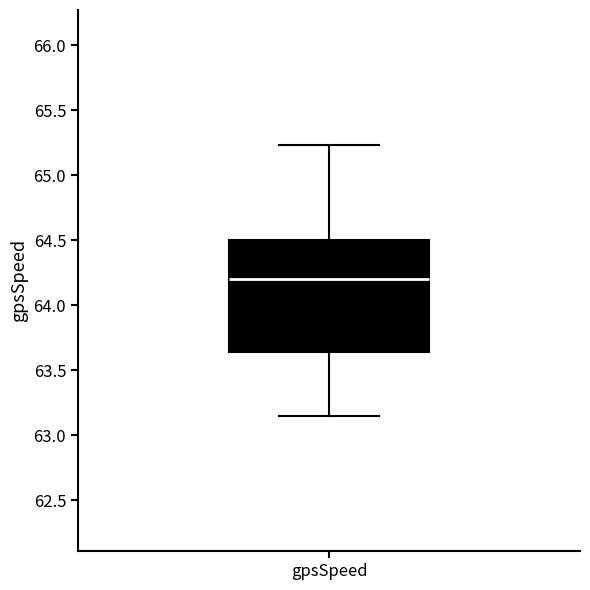

Transcribe this box plot: give where the median line is, the range the box spans, and where the two whiskers end, as read against the y-axis. The values are not printed on the chart, so give them approximately, as read against the axis.

median 64.20, box 63.65 to 64.50, whiskers 63.15 to 65.25